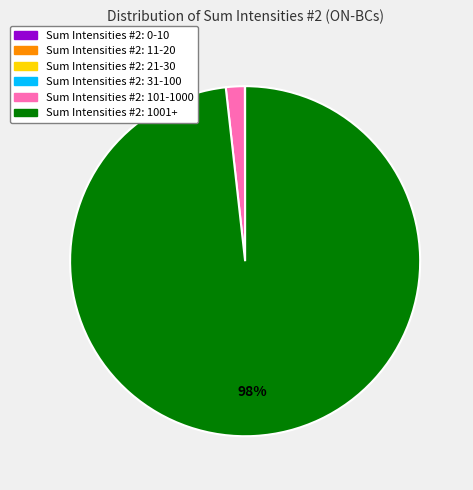

Is there any slice that represents more than half of the pie?

Yes